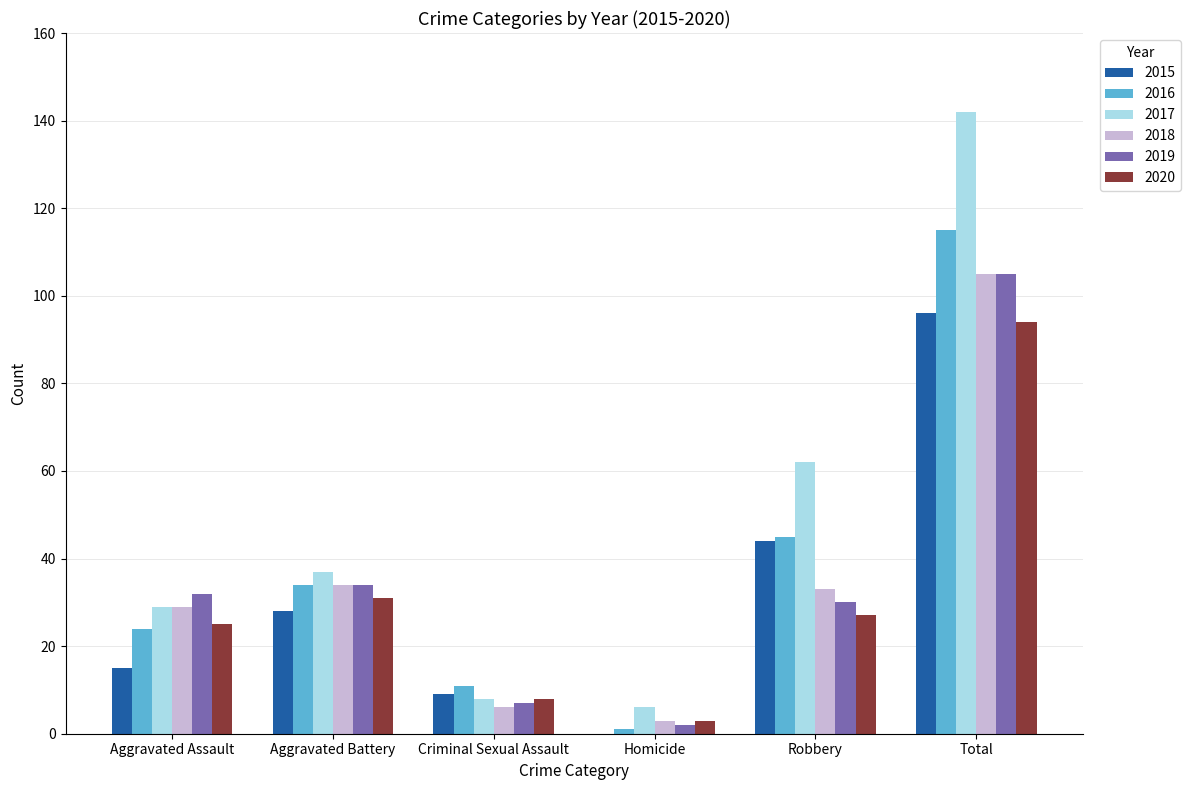

Reading right to left, list all the values displayed in this chart.

2015: Total=96	Robbery=44	Homicide=0	Criminal Sexual Assault=9	Aggravated Battery=28	Aggravated Assault=15
2016: Total=115	Robbery=45	Homicide=1	Criminal Sexual Assault=11	Aggravated Battery=34	Aggravated Assault=24
2017: Total=142	Robbery=62	Homicide=6	Criminal Sexual Assault=8	Aggravated Battery=37	Aggravated Assault=29
2018: Total=105	Robbery=33	Homicide=3	Criminal Sexual Assault=6	Aggravated Battery=34	Aggravated Assault=29
2019: Total=105	Robbery=30	Homicide=2	Criminal Sexual Assault=7	Aggravated Battery=34	Aggravated Assault=32
2020: Total=94	Robbery=27	Homicide=3	Criminal Sexual Assault=8	Aggravated Battery=31	Aggravated Assault=25